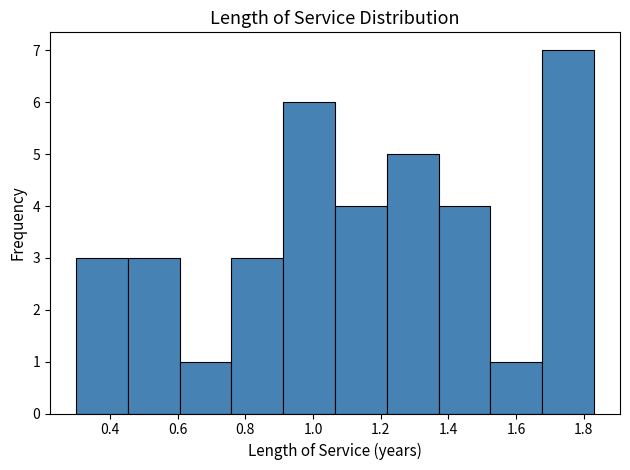

Over which range of the x-axis is the bar tallest?

1.68 to 1.84